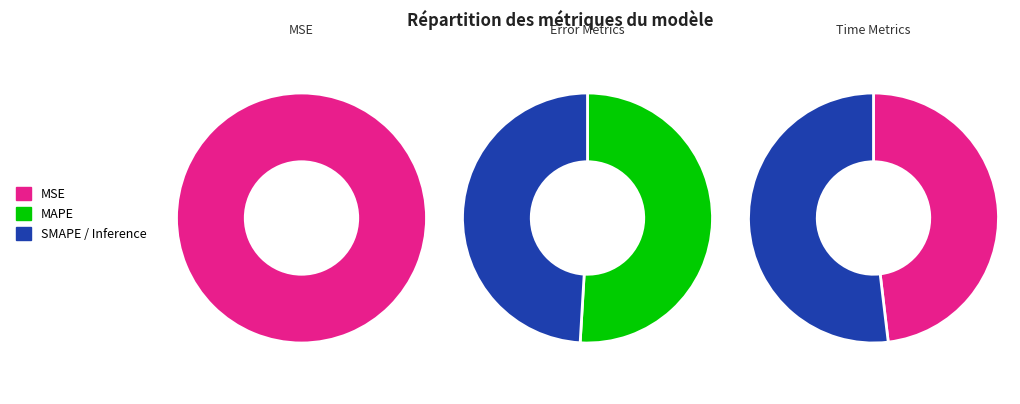

Do MSE and MAPE together represent more than half of the pie?

No